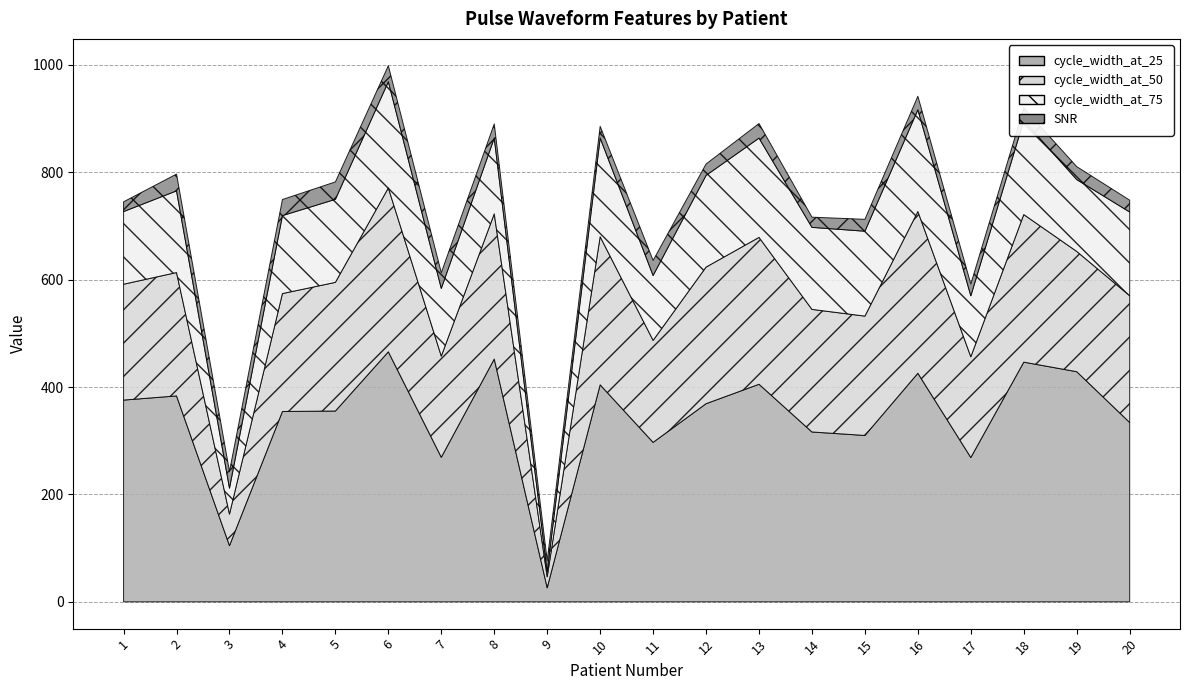

True or false: cycle_width_at_75 and cycle_width_at_50 cross at least once.

False